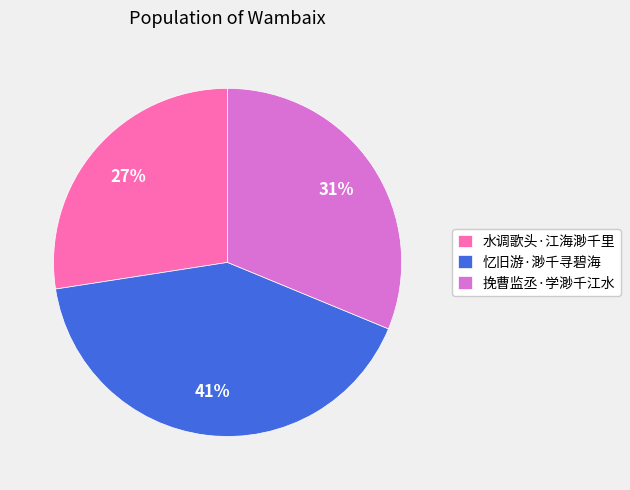

How many segments does this pie chart have?

3